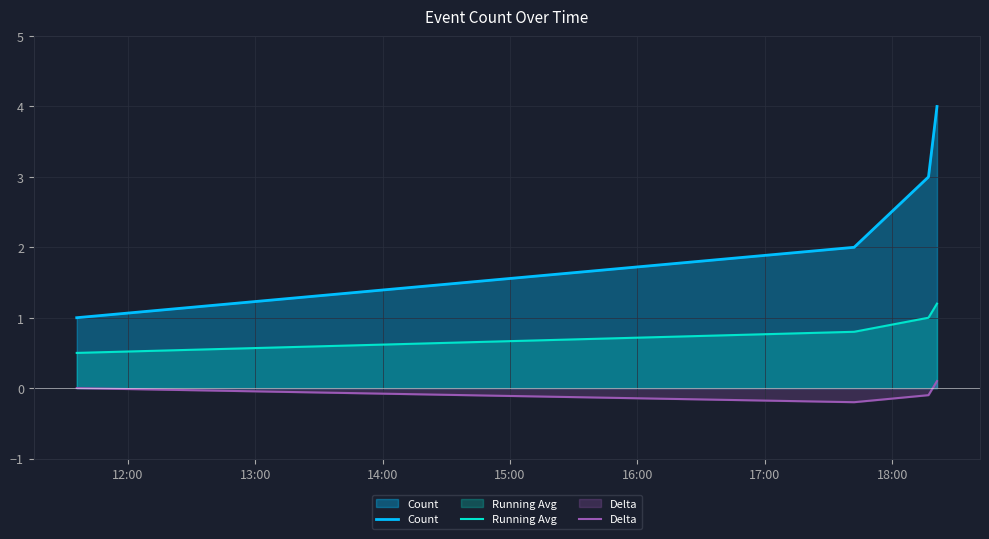

List the series in order of their peak value, lowest first.

Delta, Running Avg, Count